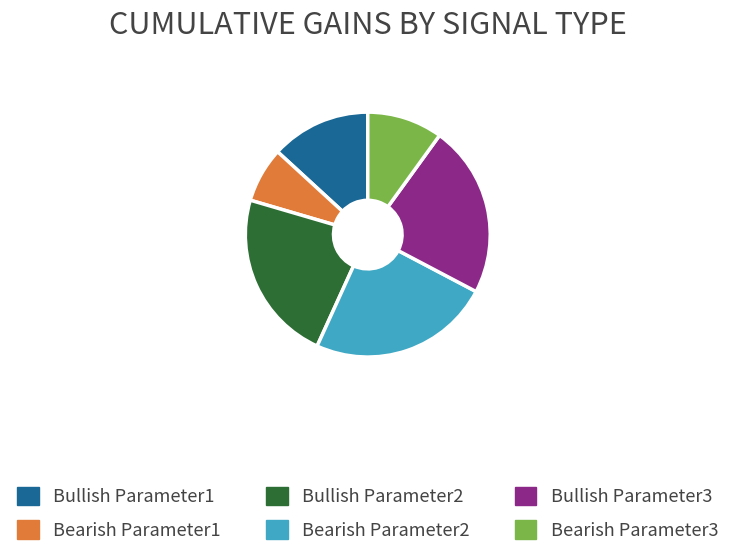

What is the ratio of the value at Bullish Parameter1 to the value at Bullish Parameter2?

0.6